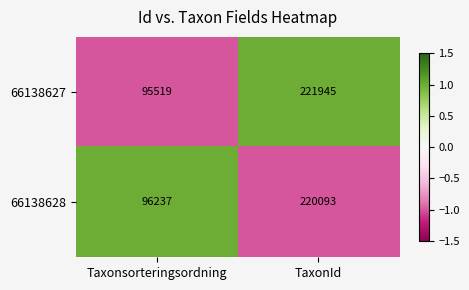

Between Taxonsorteringsordning and TaxonId, which series saw the biggest shift?

66138627